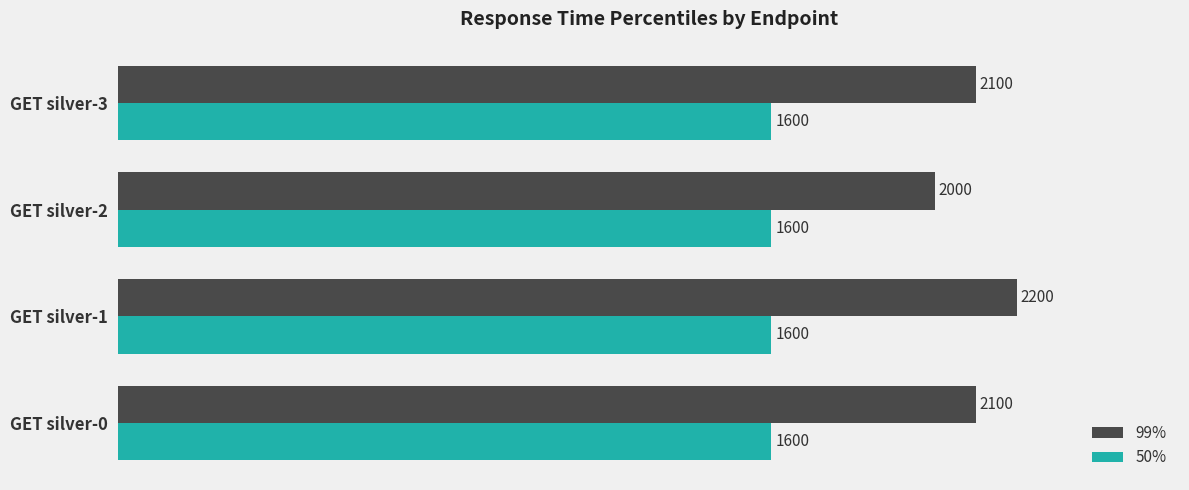

True or false: 99% has a value of 2000 at GET silver-2.

True